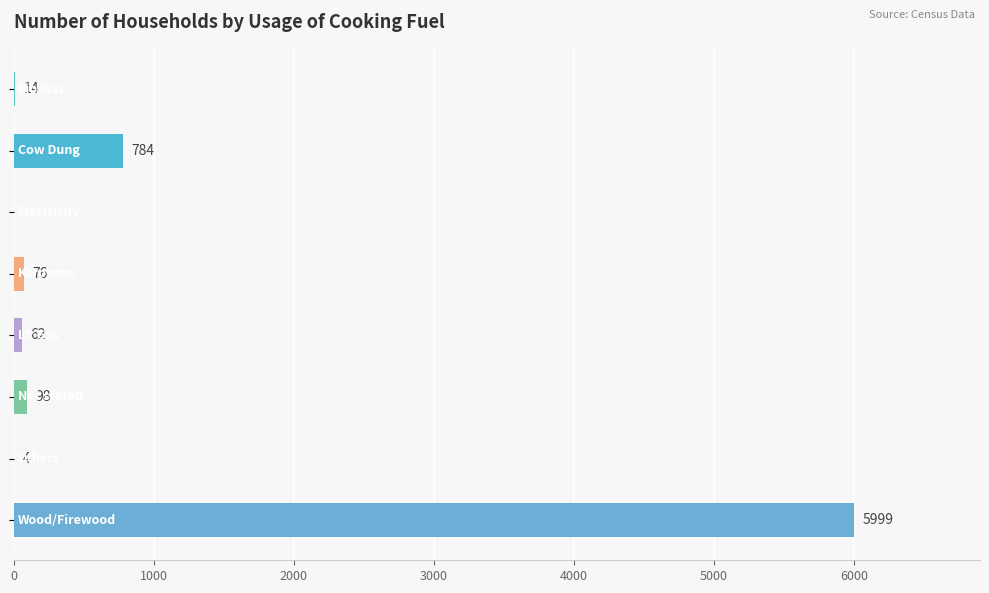

What is the greatest value displayed?

5999